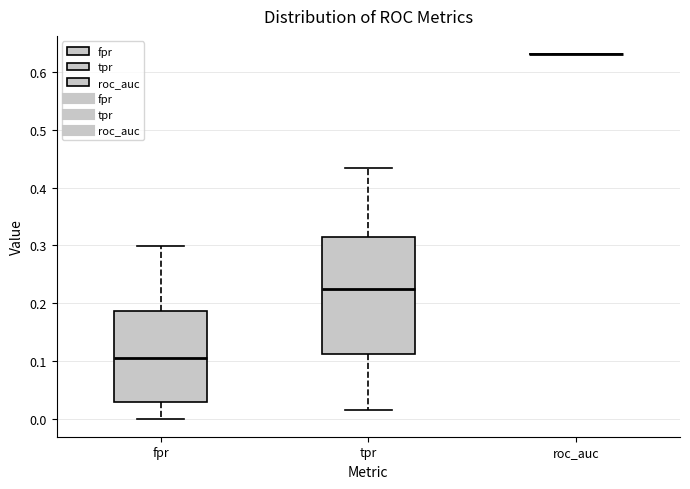

Reading left to right, read every box against the y-axis: the position of its median line, the range the box covers, and the ends of its whiskers. The values are not printed on the chart, so give them approximately, as read against the axis.

fpr: median 0.11, box 0.03 to 0.19, whiskers 0.00 to 0.30
tpr: median 0.22, box 0.11 to 0.32, whiskers 0.01 to 0.43
roc_auc: box collapsed to a line at 0.63, whiskers 0.63 to 0.63